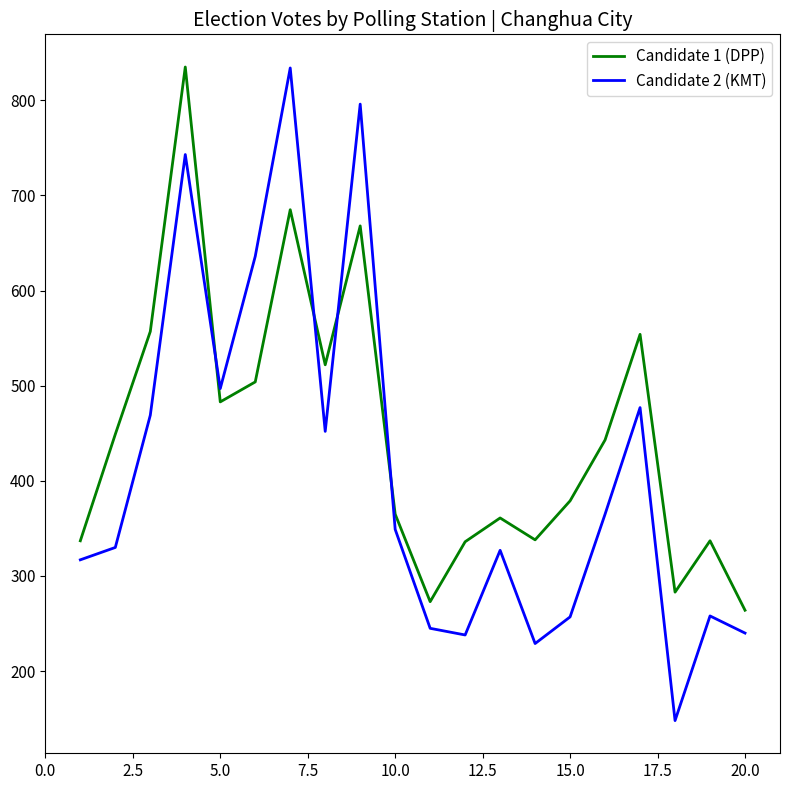

True or false: Candidate 2 (KMT) and Candidate 1 (DPP) intersect in this chart.

True